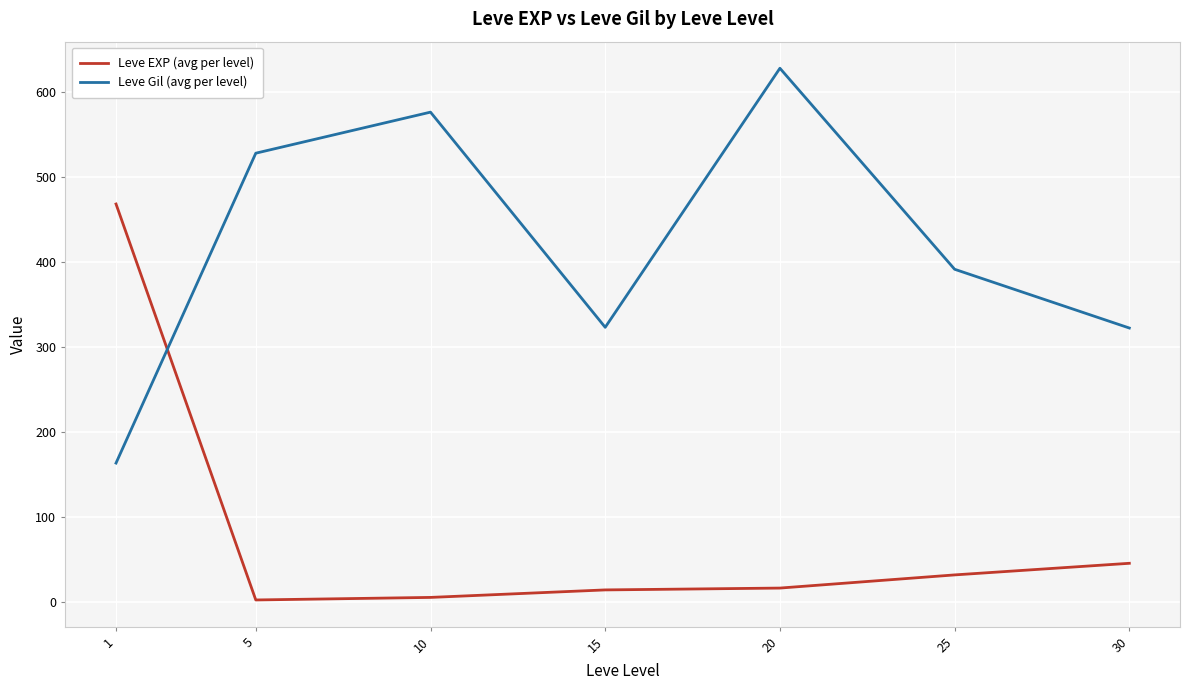

At how many categories does at least one series exceed 379?

5